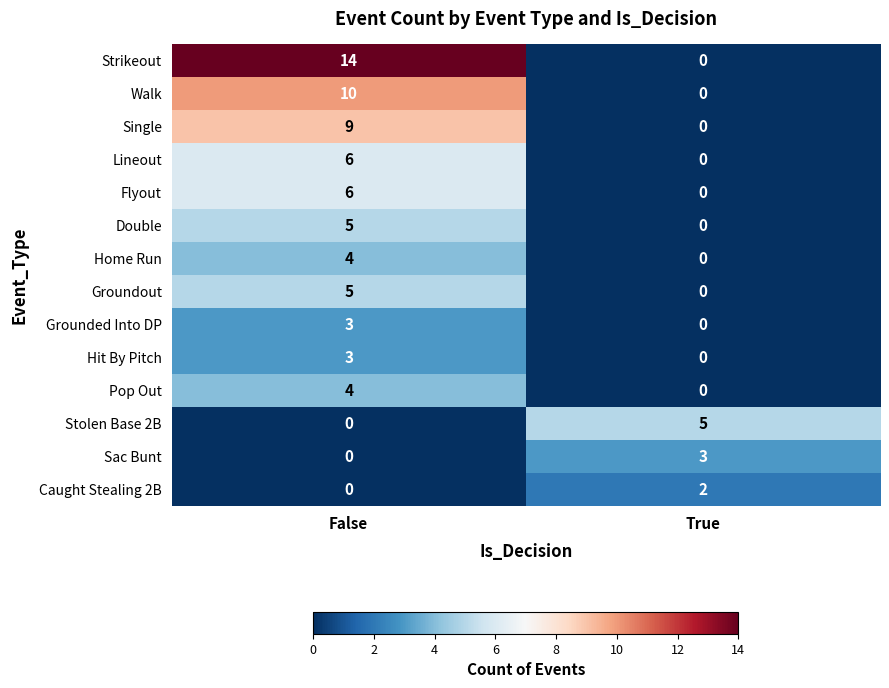

Reading left to right, list all the values displayed in this chart.

Strikeout: 14	0
Walk: 10	0
Single: 9	0
Lineout: 6	0
Flyout: 6	0
Double: 5	0
Home Run: 4	0
Groundout: 5	0
Grounded Into DP: 3	0
Hit By Pitch: 3	0
Pop Out: 4	0
Stolen Base 2B: 0	5
Sac Bunt: 0	3
Caught Stealing 2B: 0	2